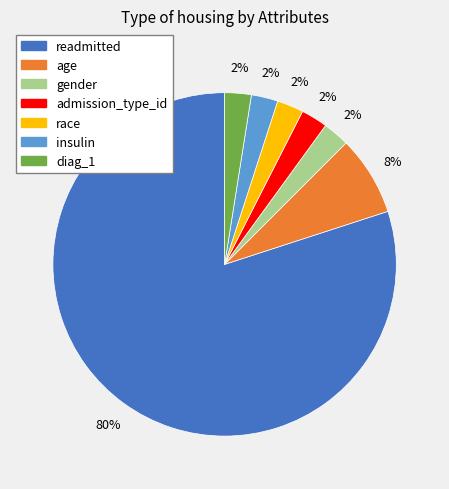

To the nearest percent, what is the average slice percentage?

14%